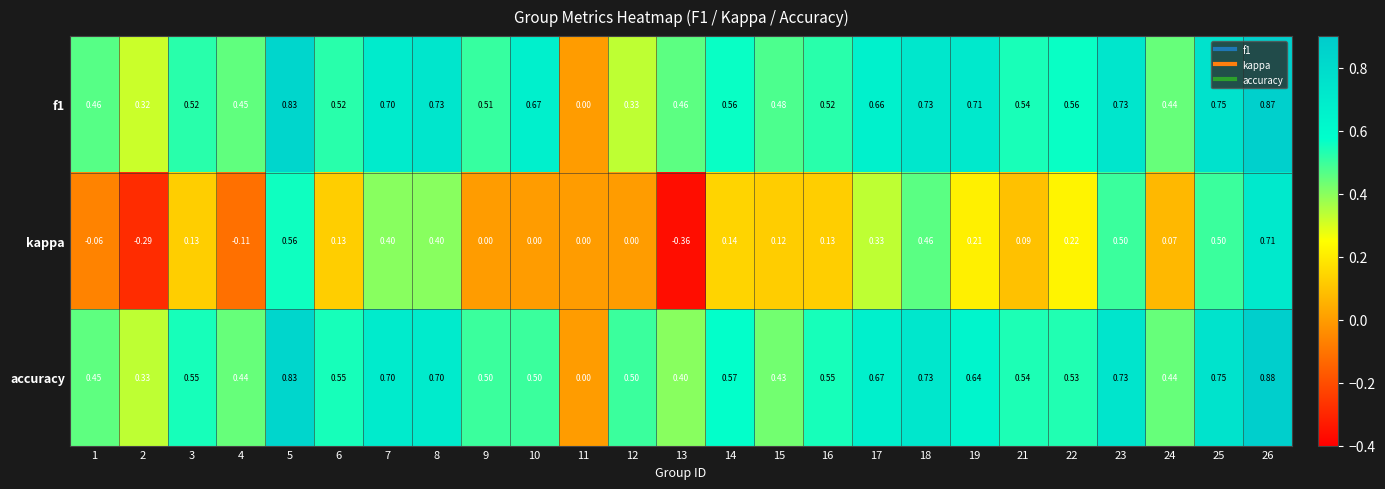

Count the number of categories in the chart.

25